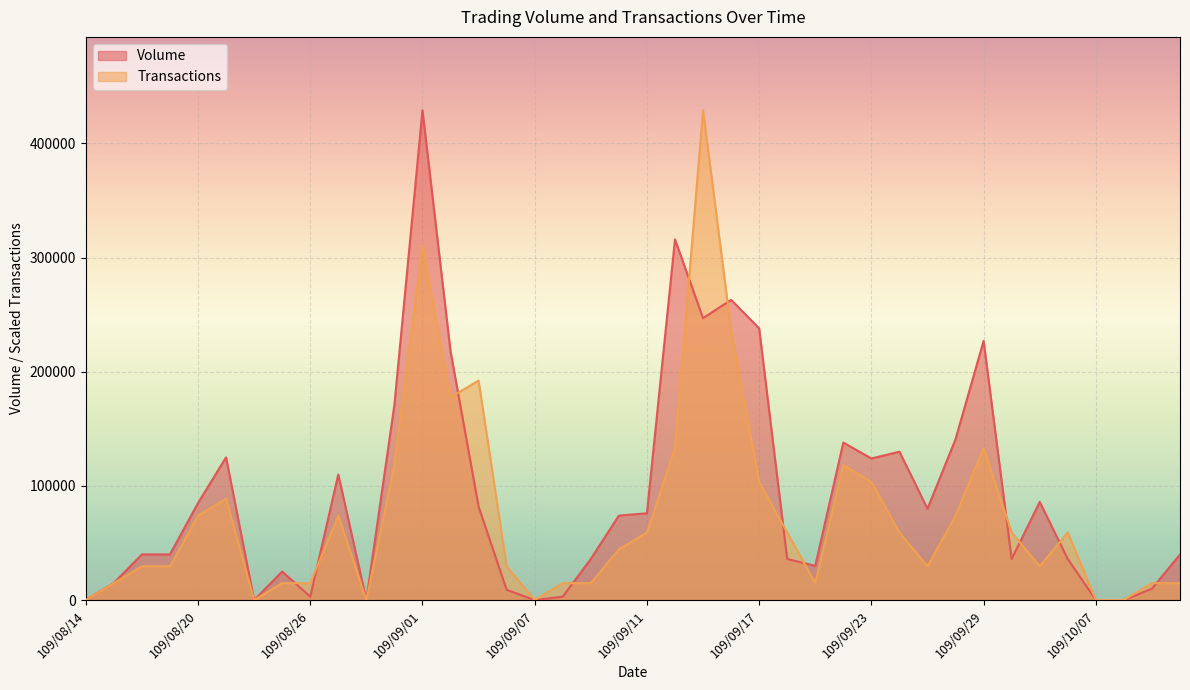

Between which two adjacent categories do Volume and Transactions first intersect?

109/08/25 and 109/08/26